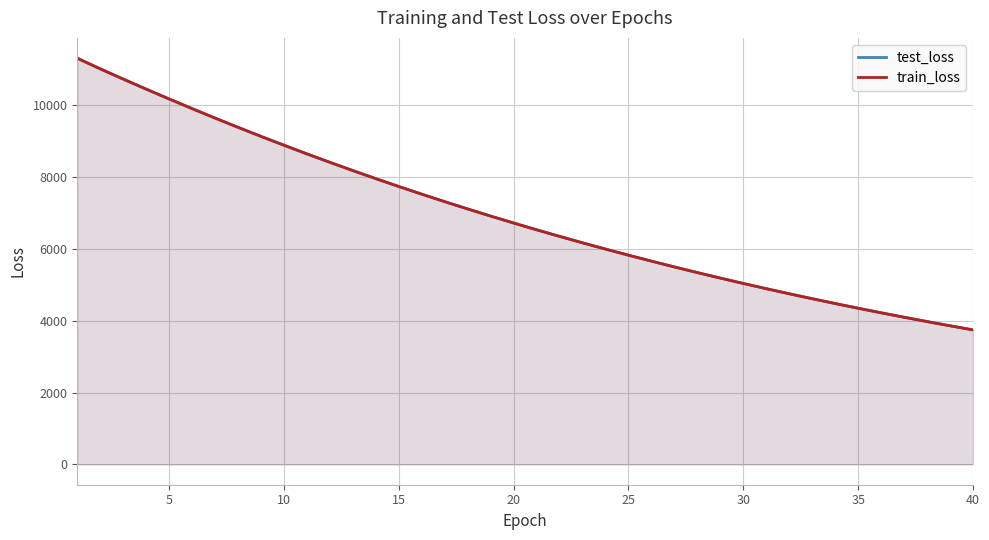

List the series in order of their peak value, lowest first.

train_loss, test_loss